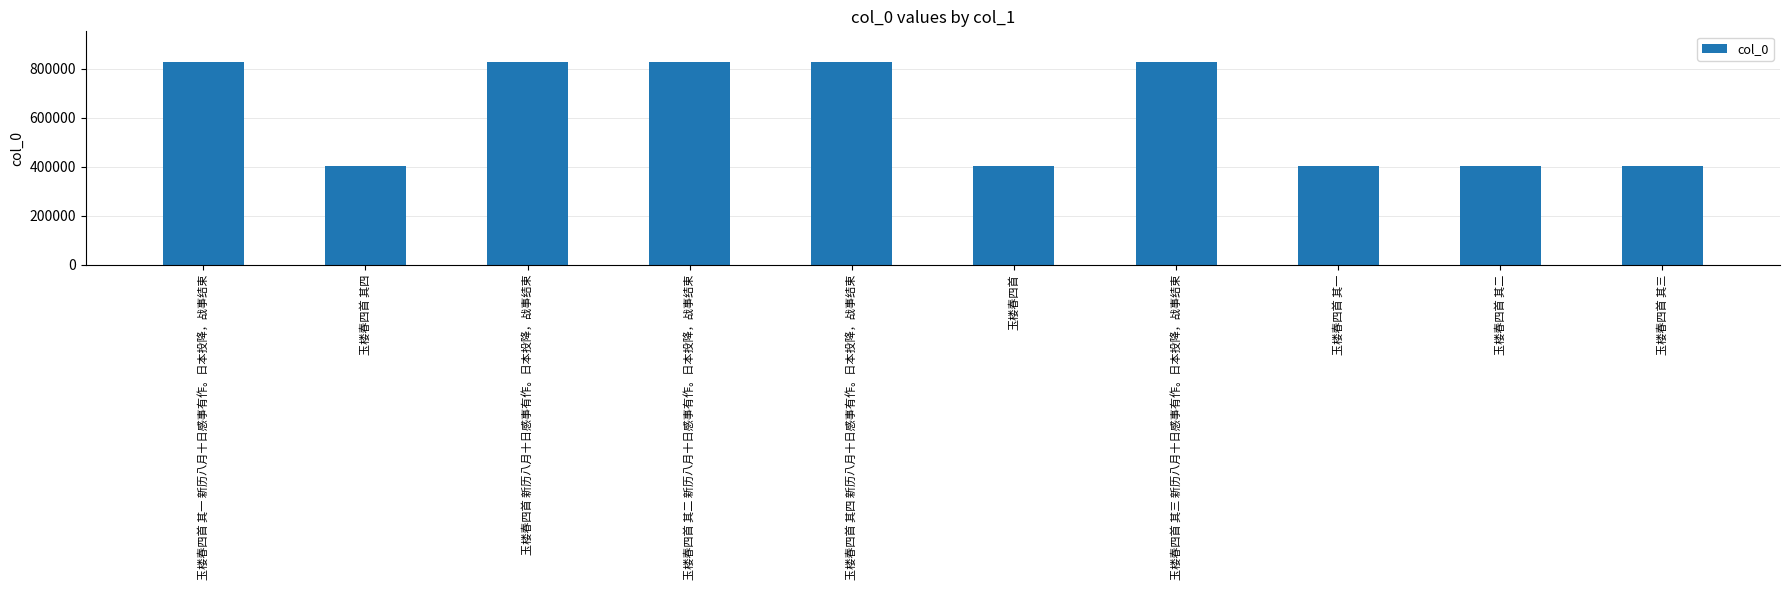

What is the smallest value displayed?

403626